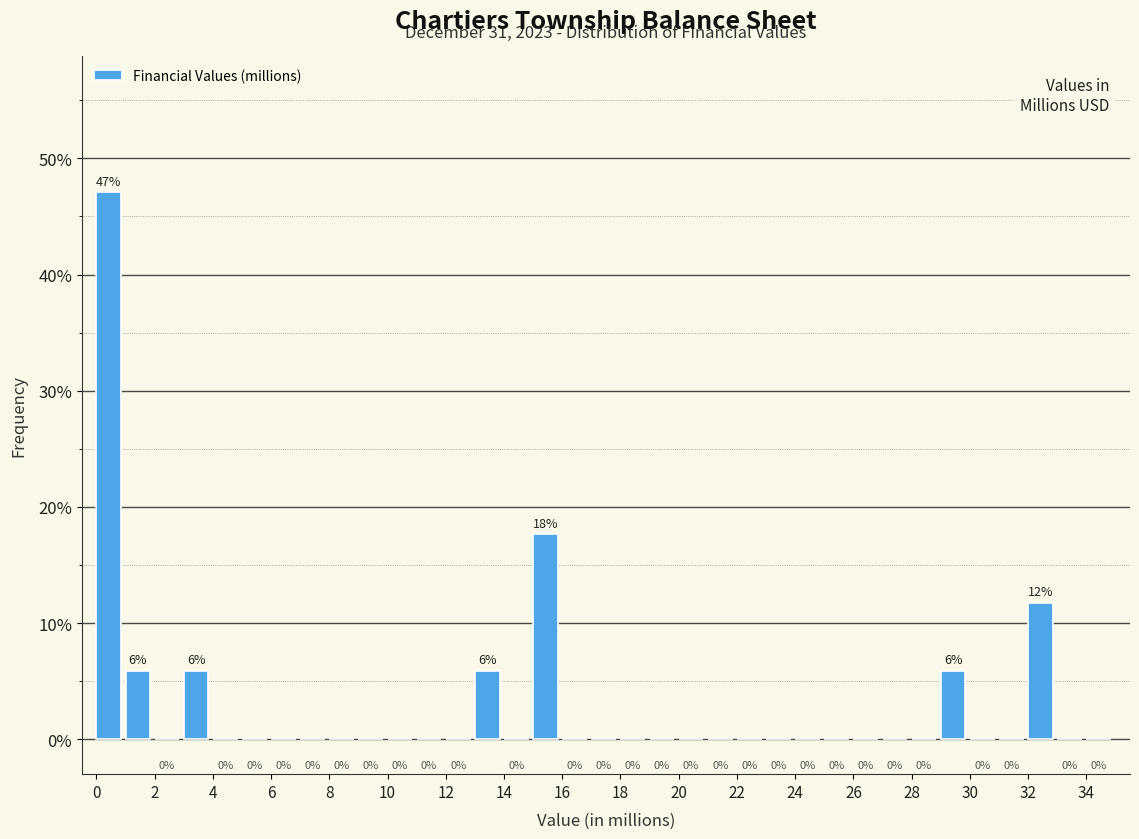

Over which range of the x-axis is the bar tallest?

0 to 1